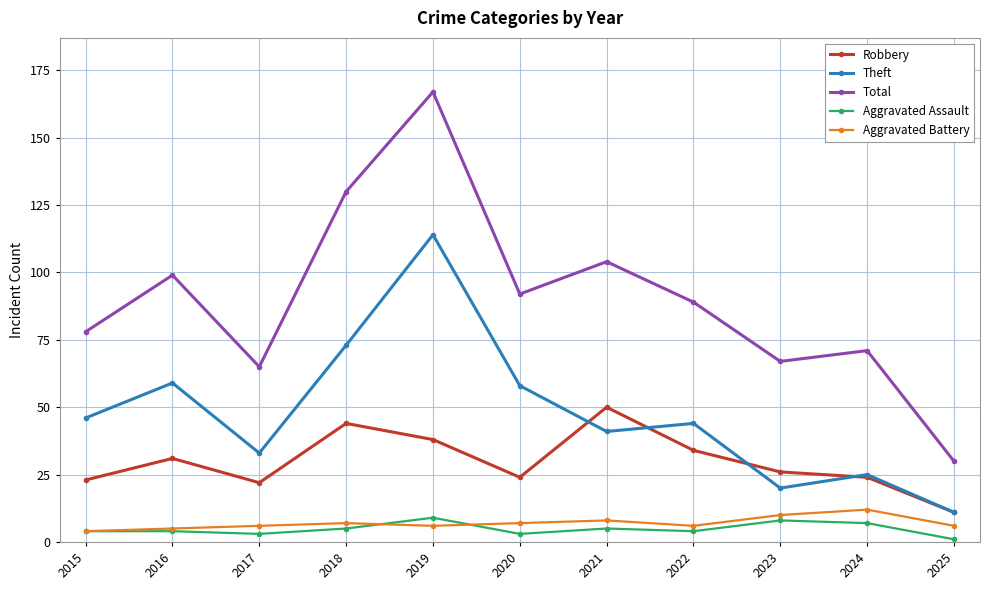

Which series has the largest total across all categories?

Total